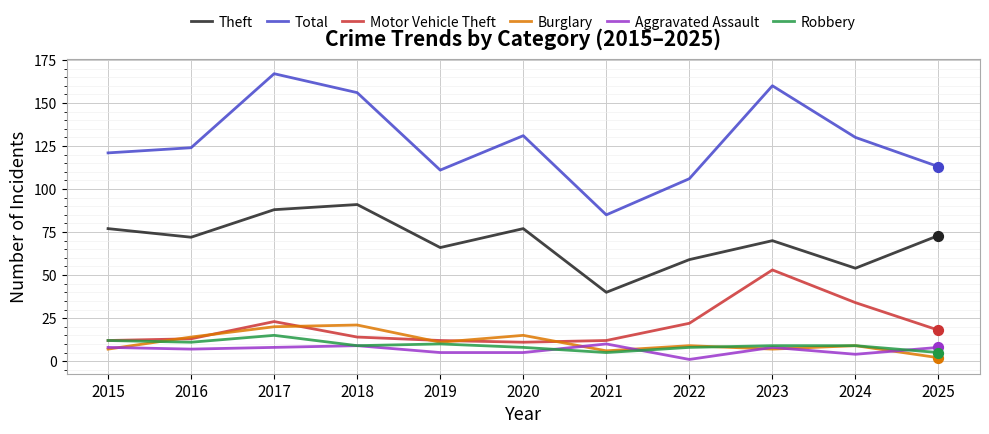

What are all the series names shown in the legend?

Theft, Total, Motor Vehicle Theft, Burglary, Aggravated Assault, Robbery